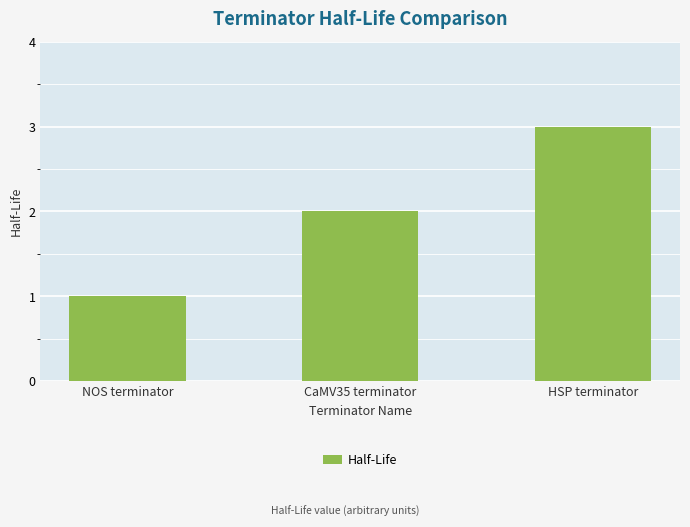

The value at NOS terminator is 2. True or false?

False